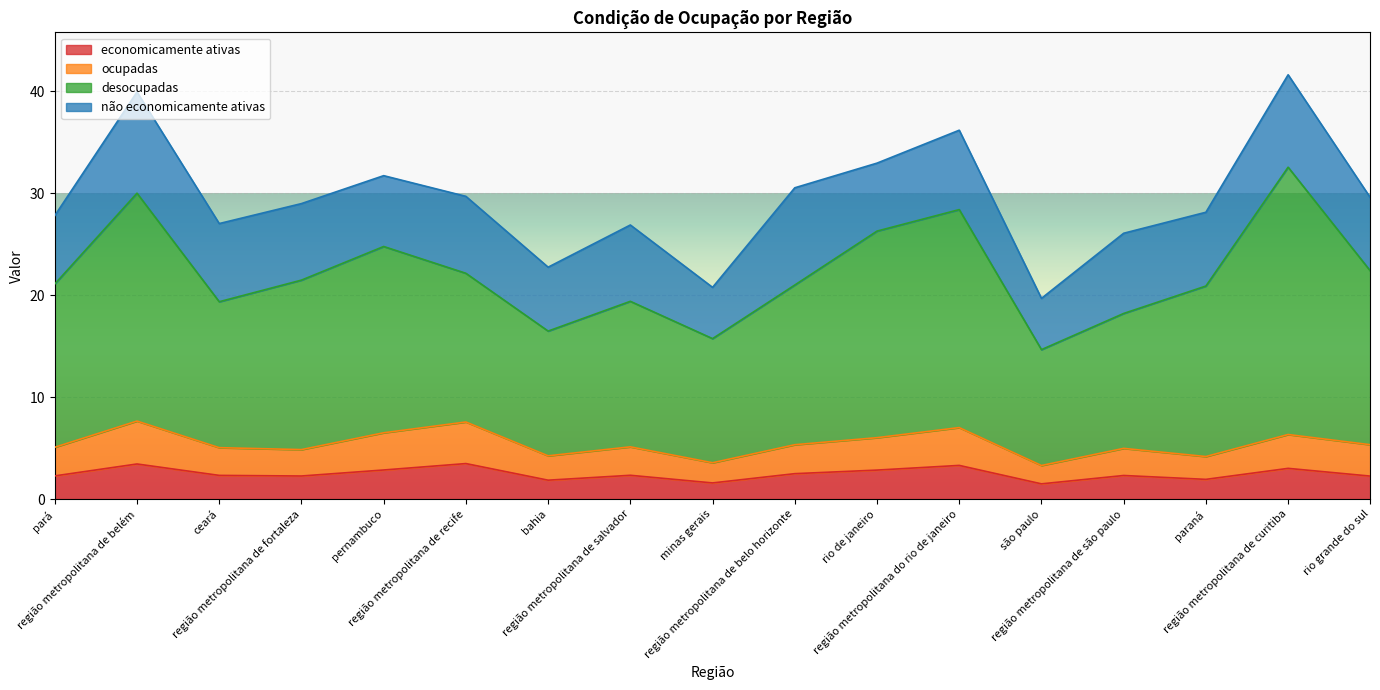

What is the minimum value shown in the chart?

1.5